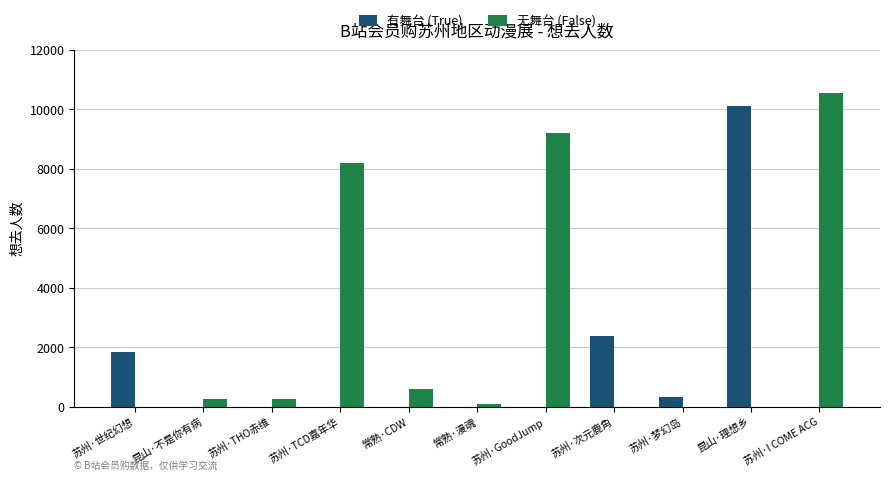

What is the sum of all 有舞台 (True) values?

14677